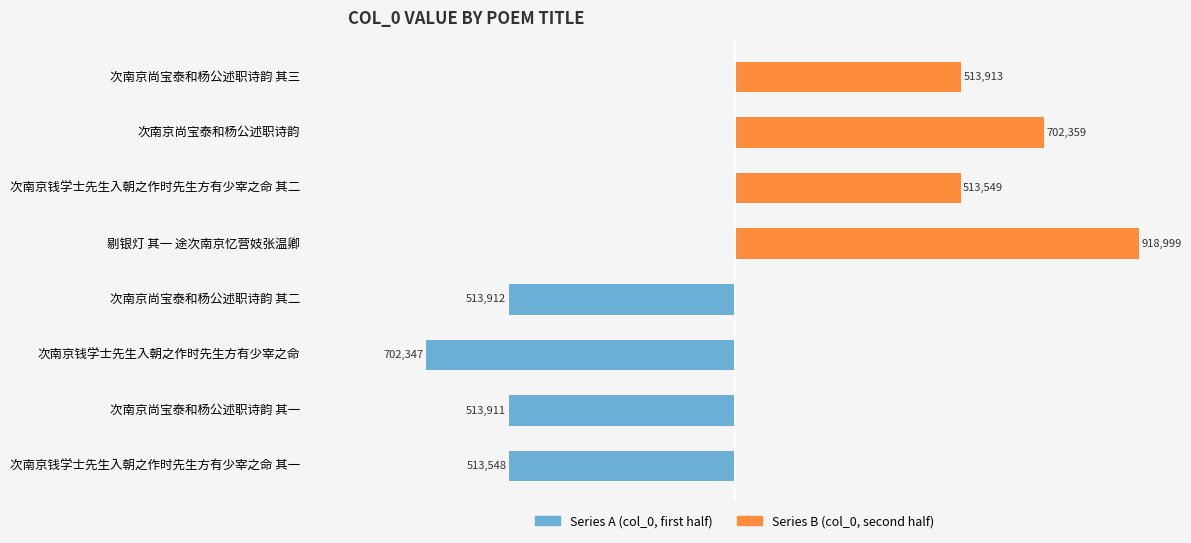

How many bars are there in each group?

2